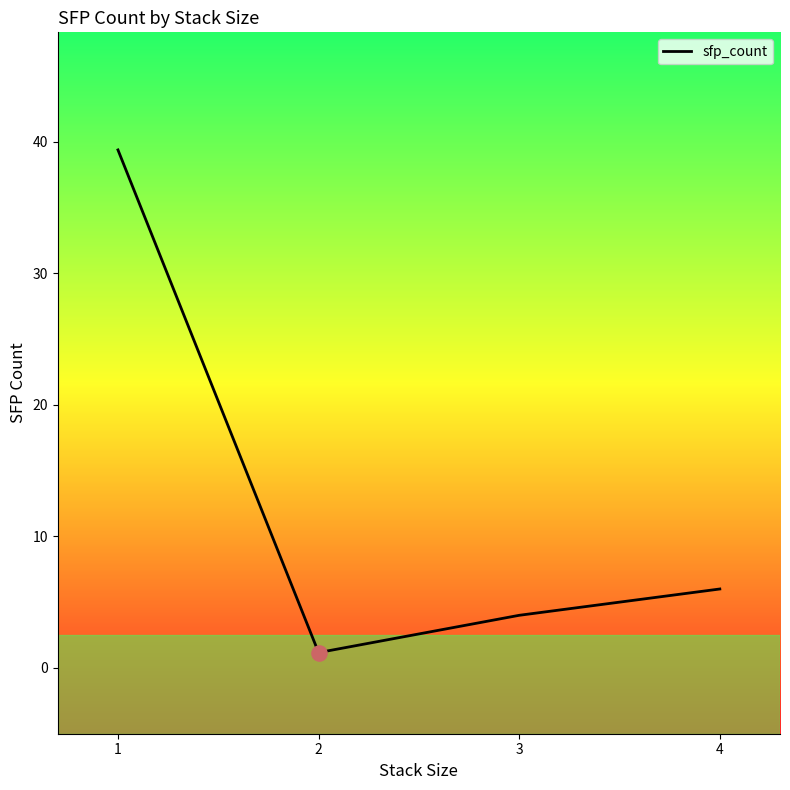

Which has a higher value, 2 or 1?

1